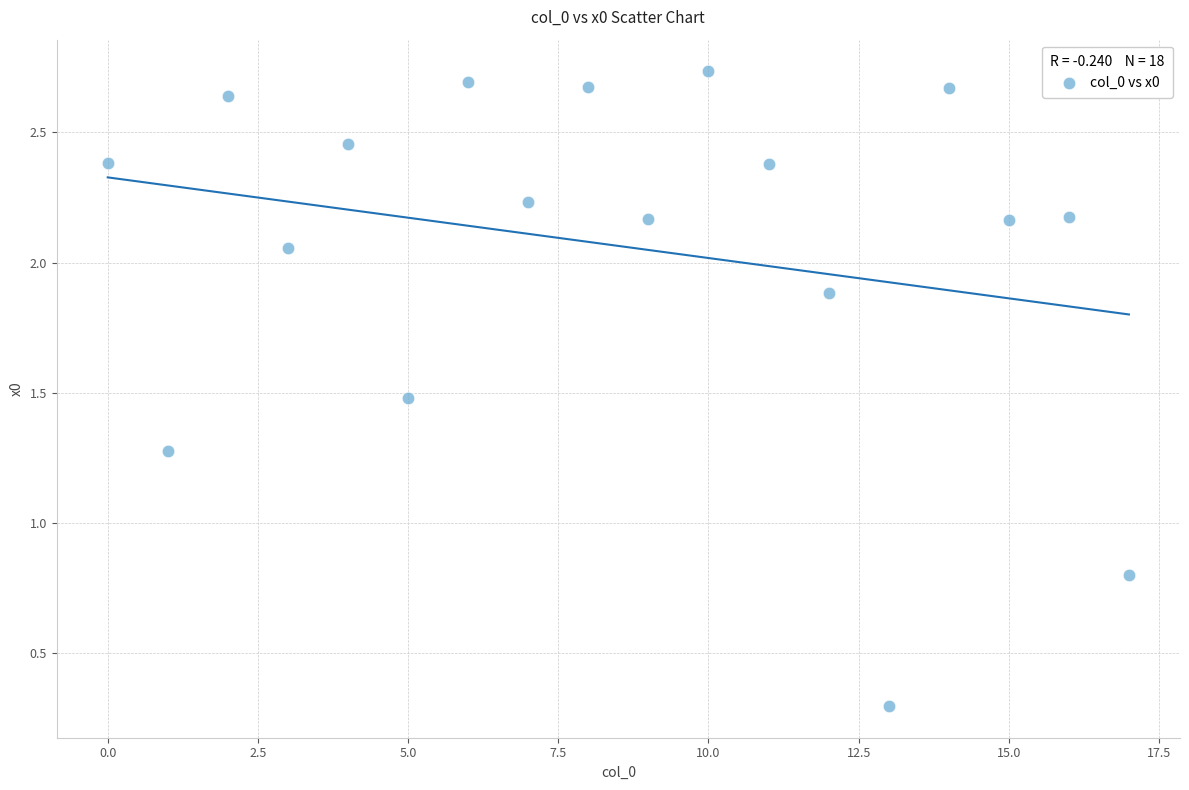

What is the range of Y values (max minus min)?

2.4